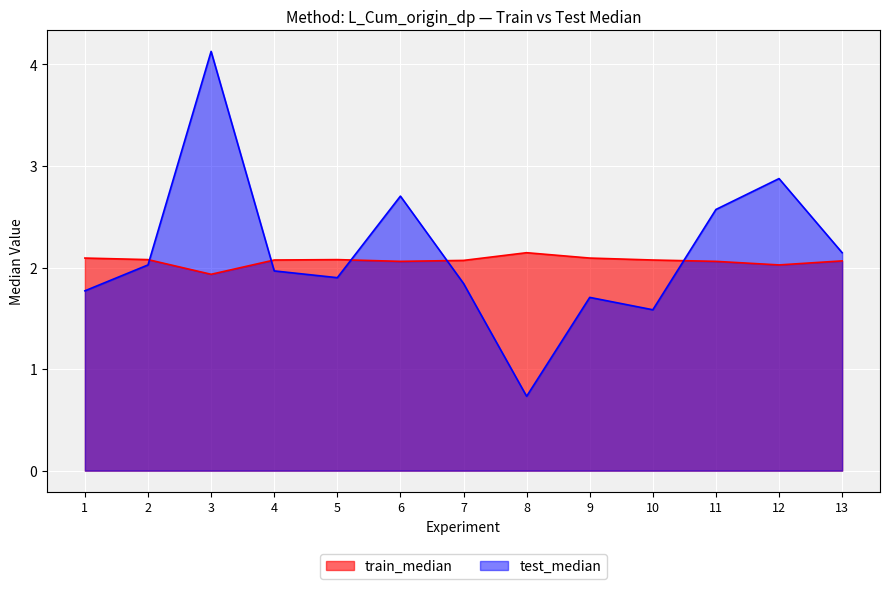

Rank the categories by train_median value from lowest to highest.

3, 12, 6, 11, 13, 7, 4, 10, 2, 5, 1, 9, 8